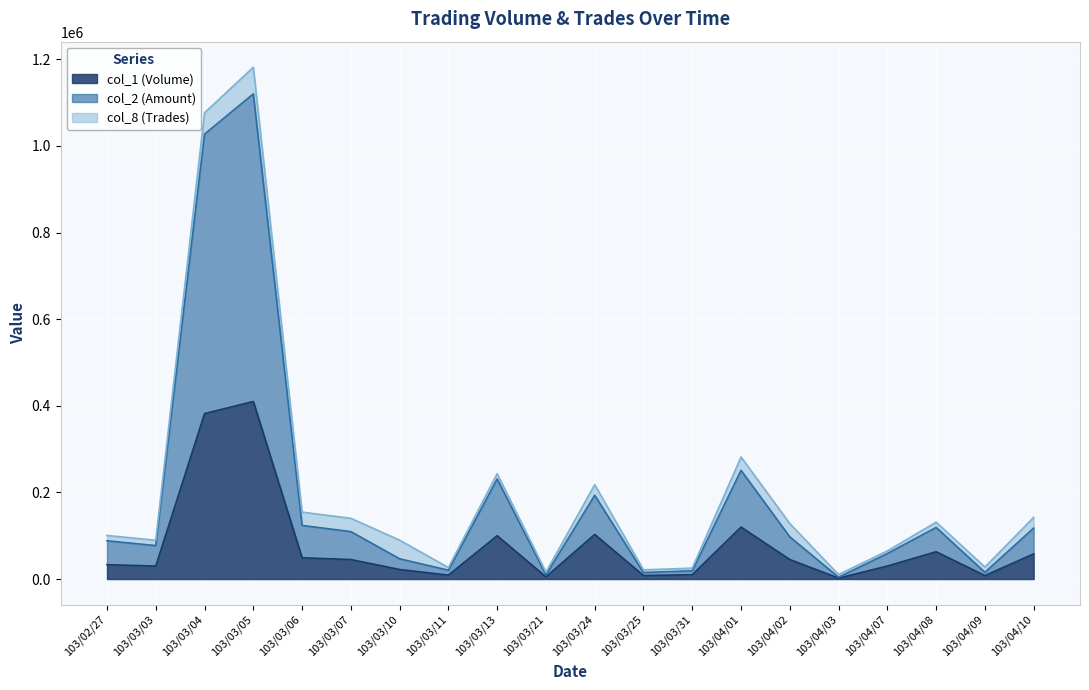

What is the minimum value shown in the chart?

2000